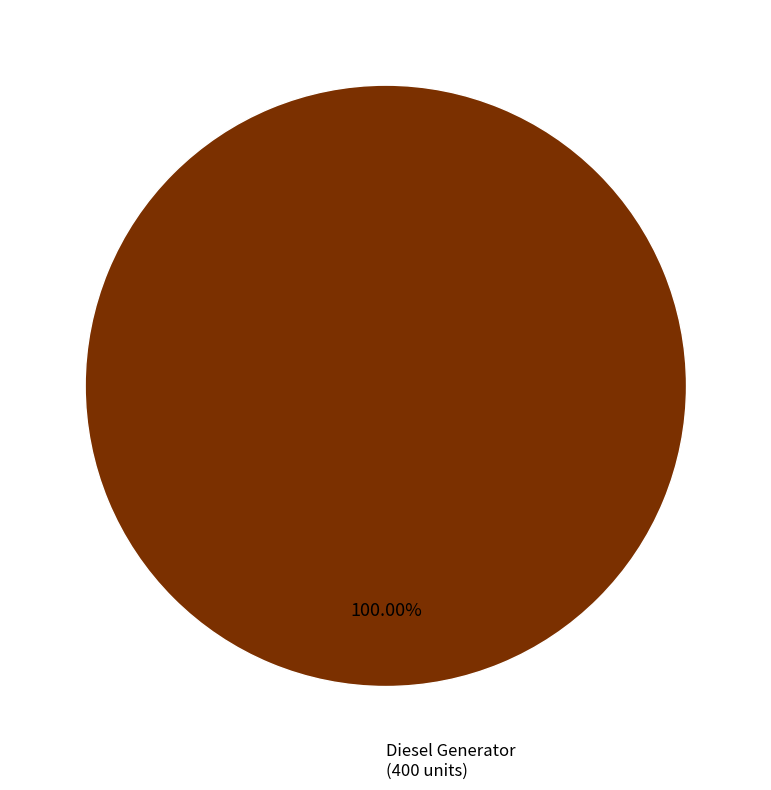

Is there a majority slice in this chart?

Yes